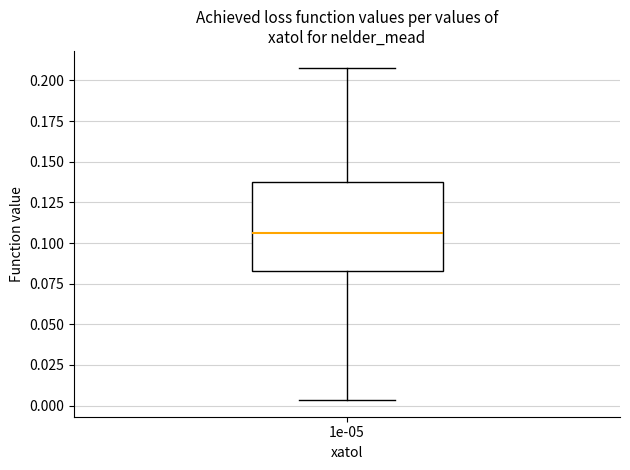

Read this box plot against the y-axis: the position of the median line, the range covered by the box, and the ends of both whiskers. The values are not printed on the chart, so give them approximately, as read against the axis.

median 0.105, box 0.085 to 0.135, whiskers 0.005 to 0.210